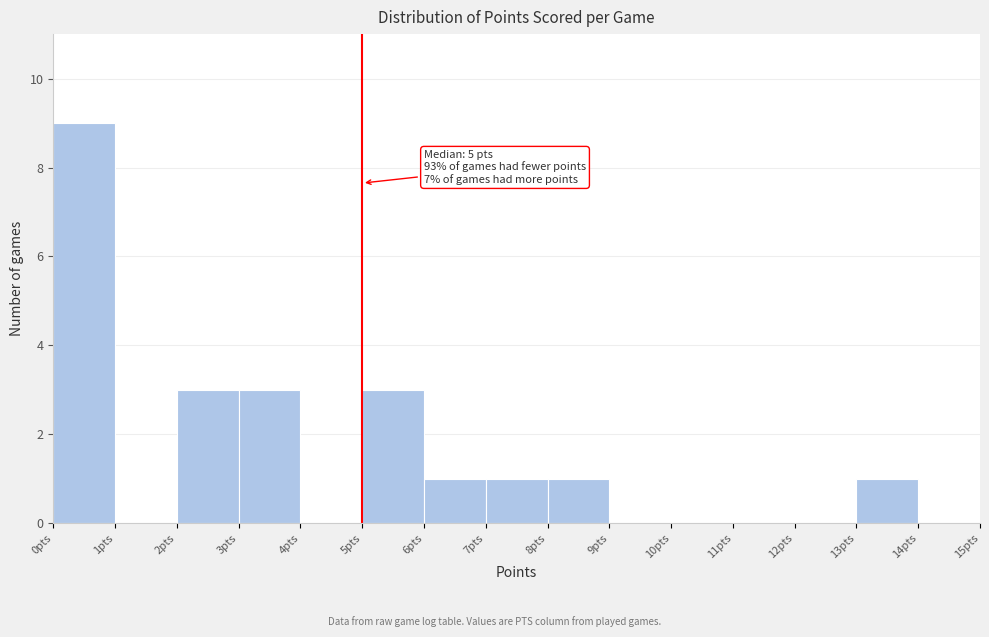

Which range on the x-axis has the tallest bar?

0 to 1